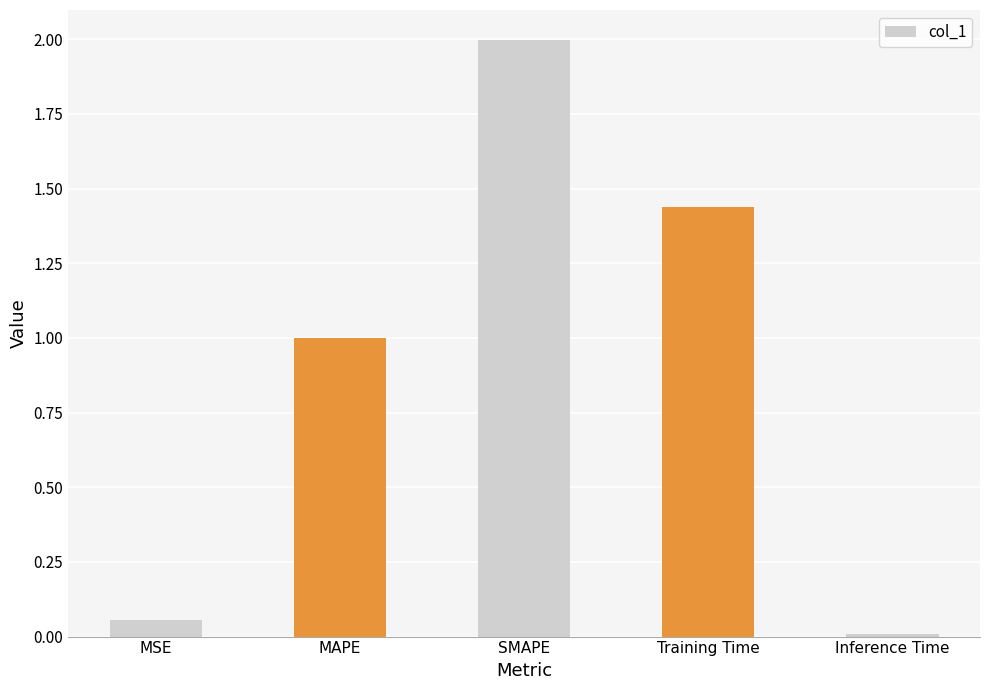

At which category does the chart reach its minimum across all series?

Inference Time